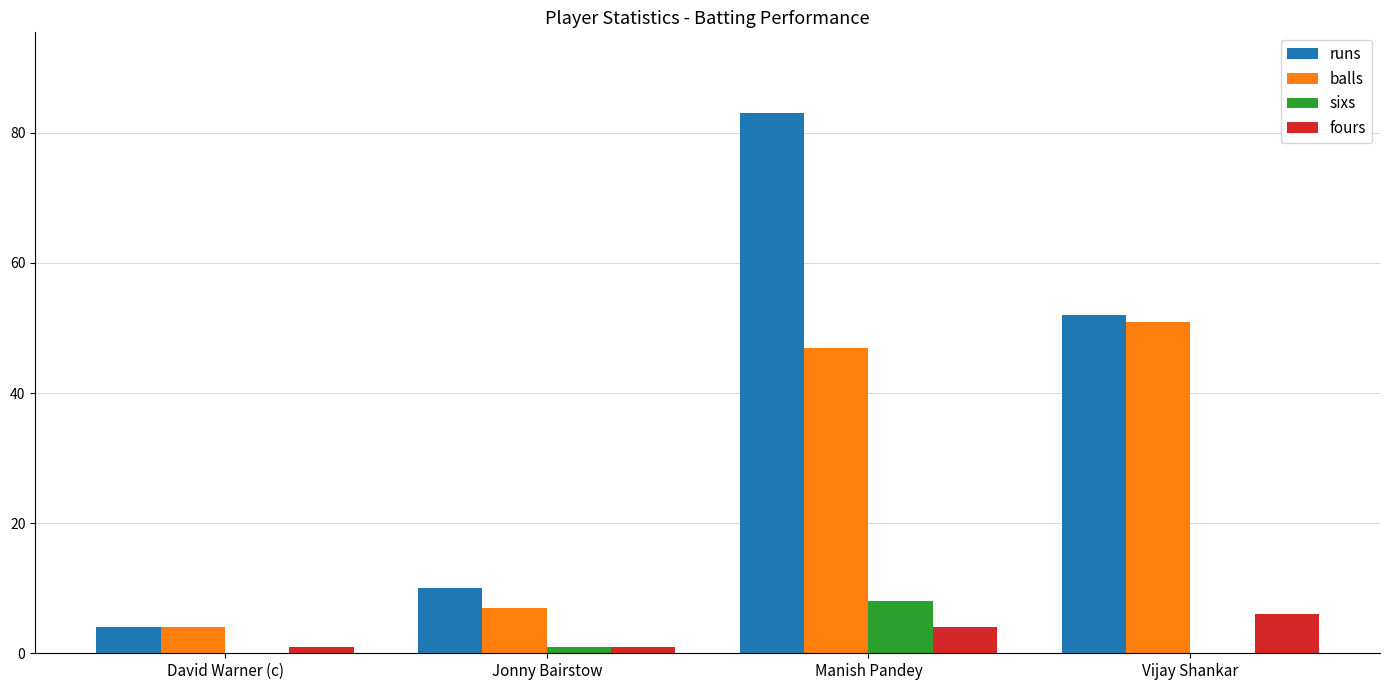

Is it true that sixs equals 8 at Manish Pandey?

True